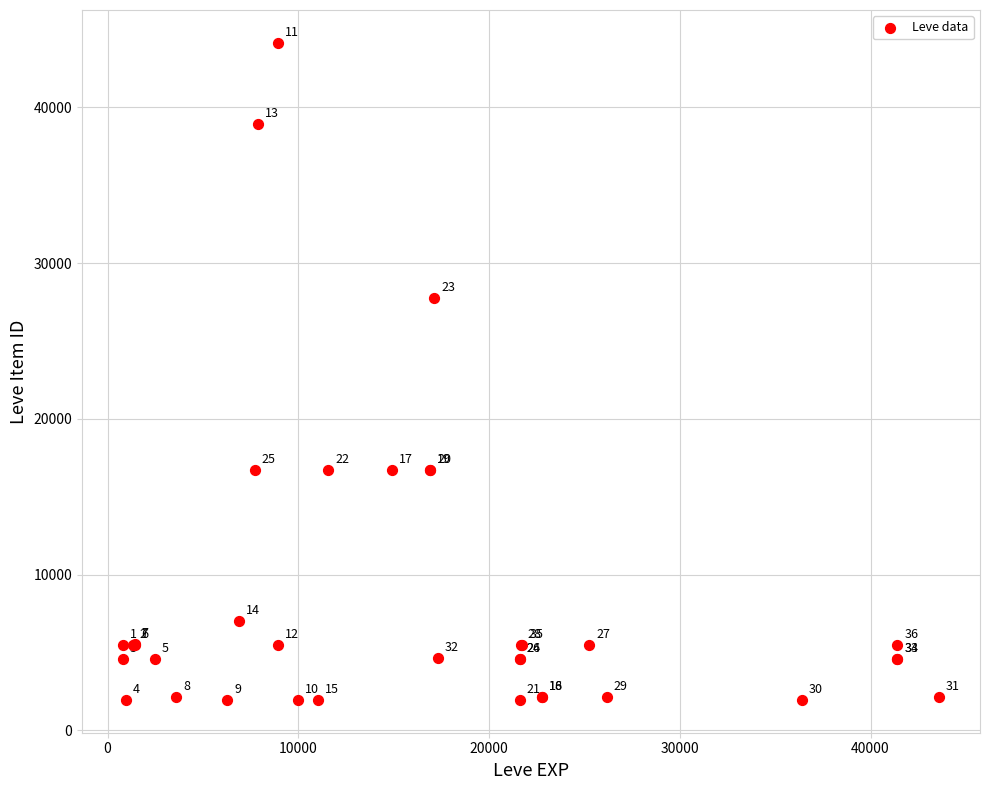

What Y value in the scatter plot is closest to 23053?

27772